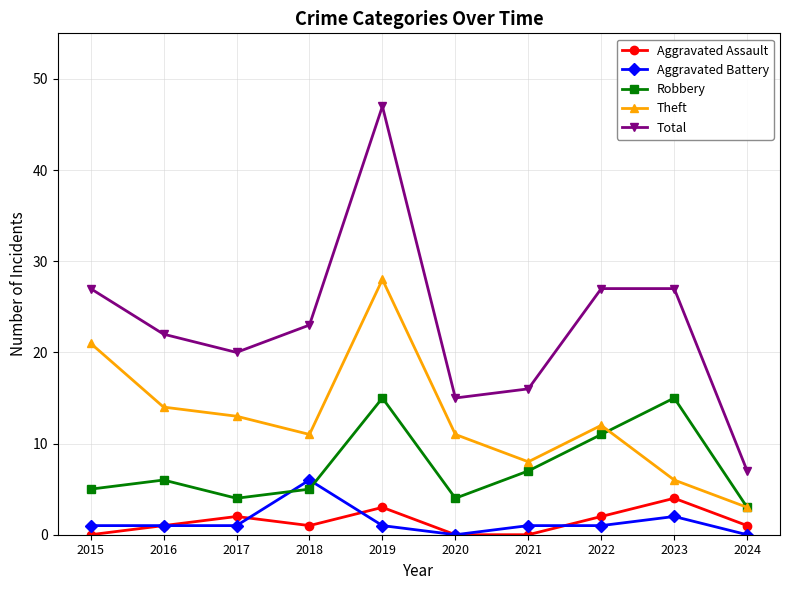

True or false: Total and Theft cross at least once.

False